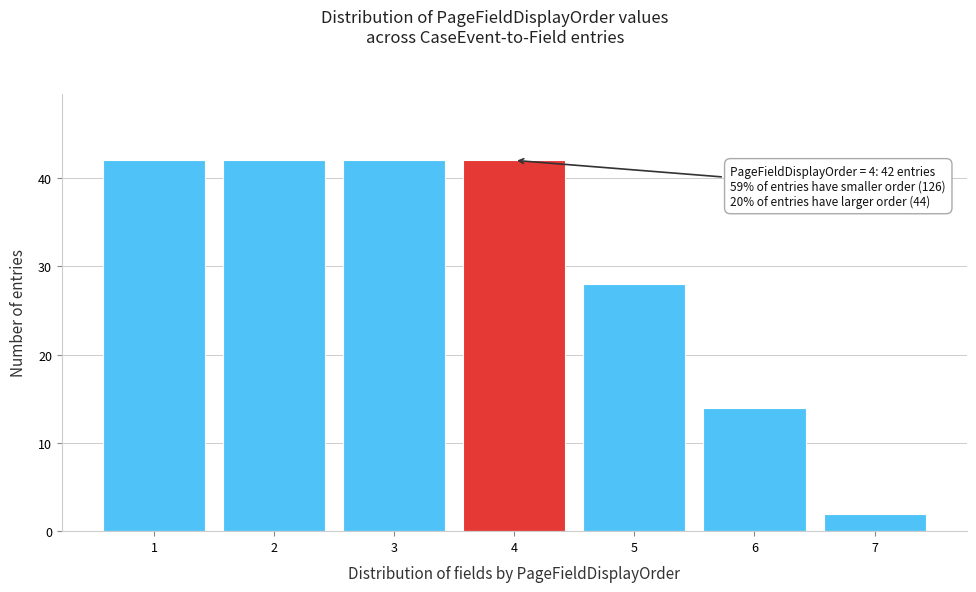

Reading left to right, list all the values displayed in this chart.

1=42	2=42	3=42	4=42	5=28	6=14	7=2